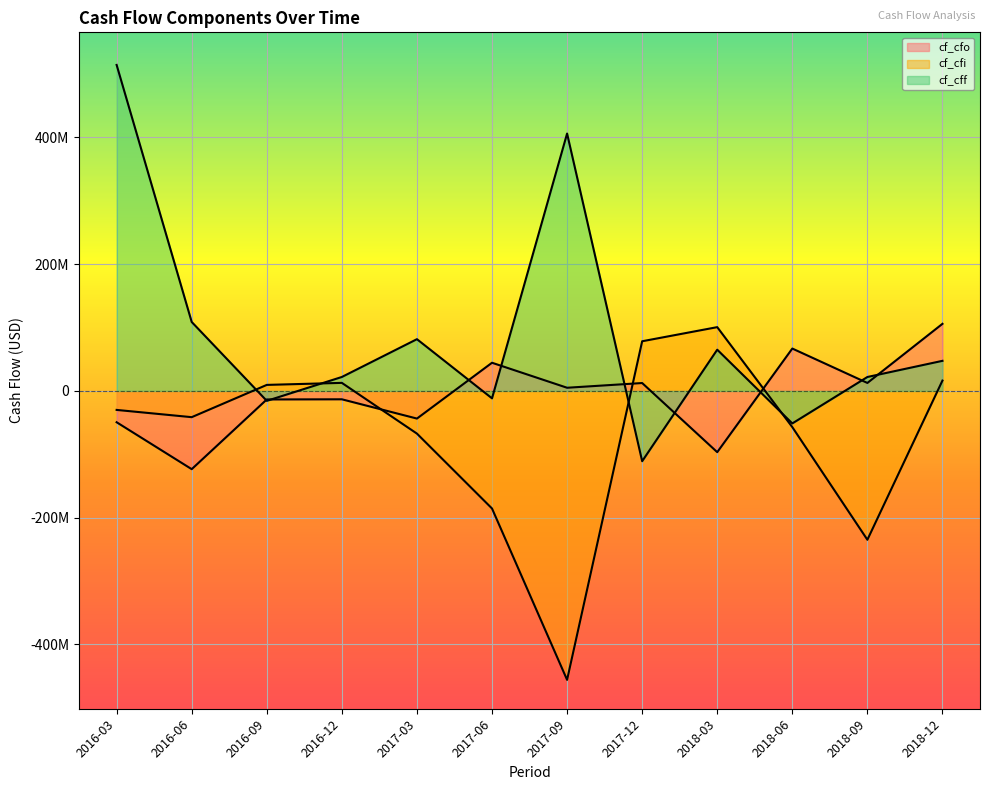

What is the label of the 6th point from the left?

2017-06